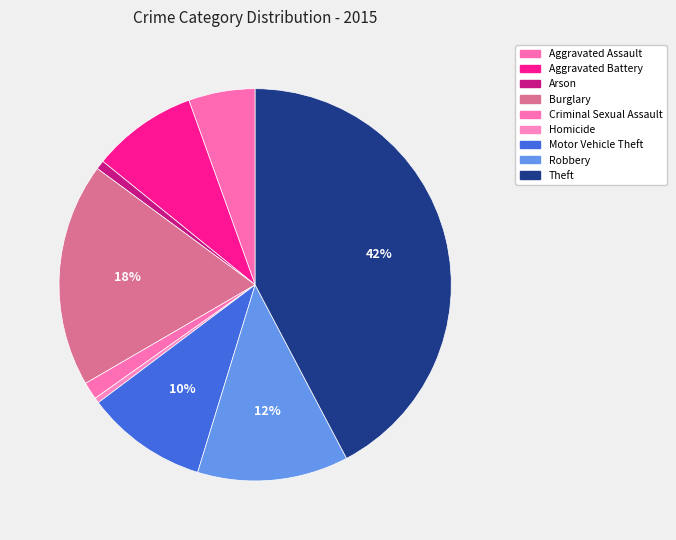

To the nearest percent, what is the difference between the Robbery and Arson slice percentages?

12%